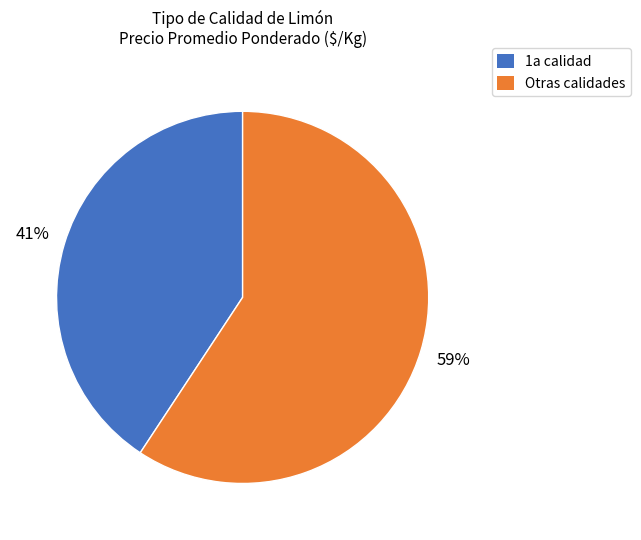

Is there any slice that represents more than half of the pie?

Yes